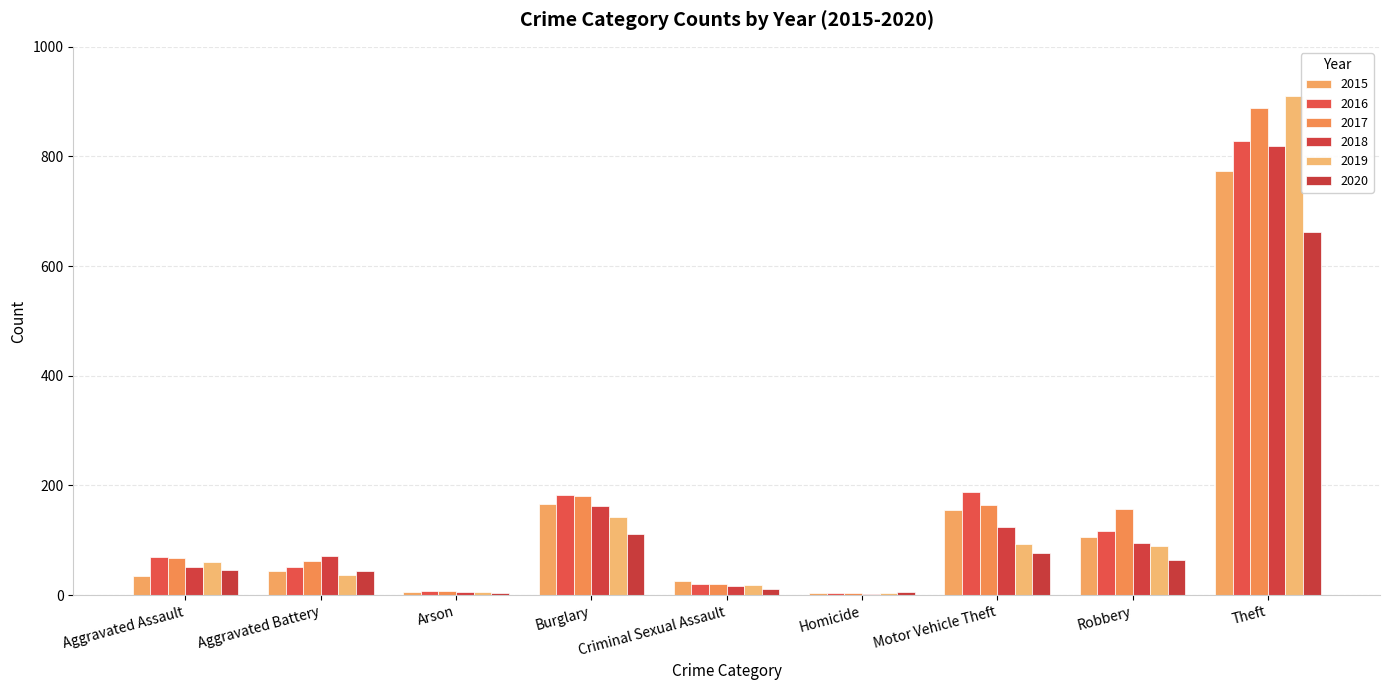

At which label is 2016 closest to 416?

Motor Vehicle Theft